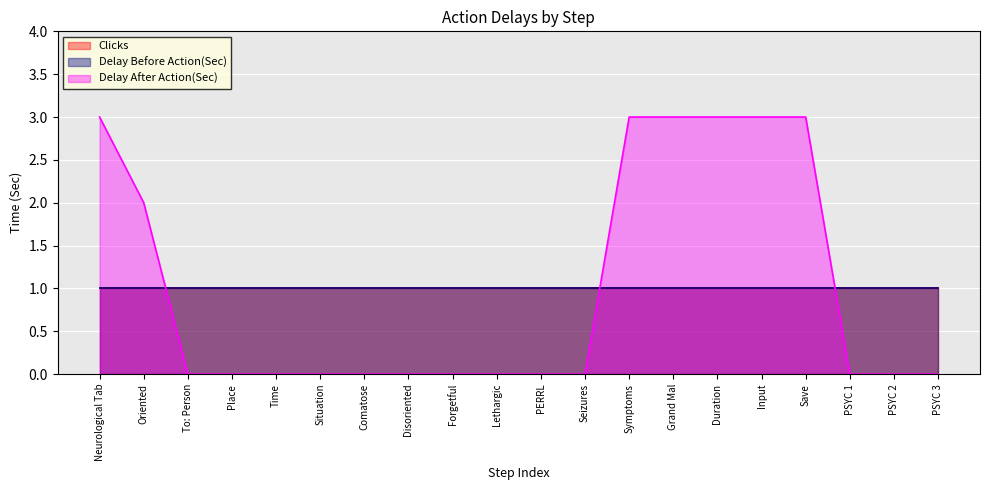

At how many categories does at least one series exceed 2?

6